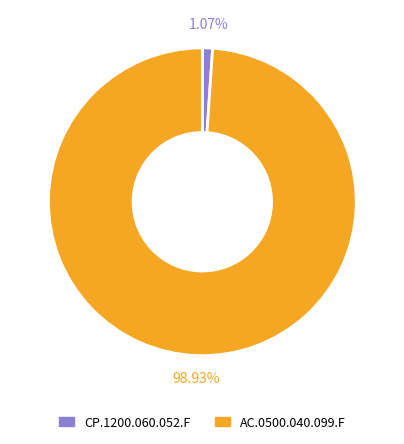

How many segments does this pie chart have?

2